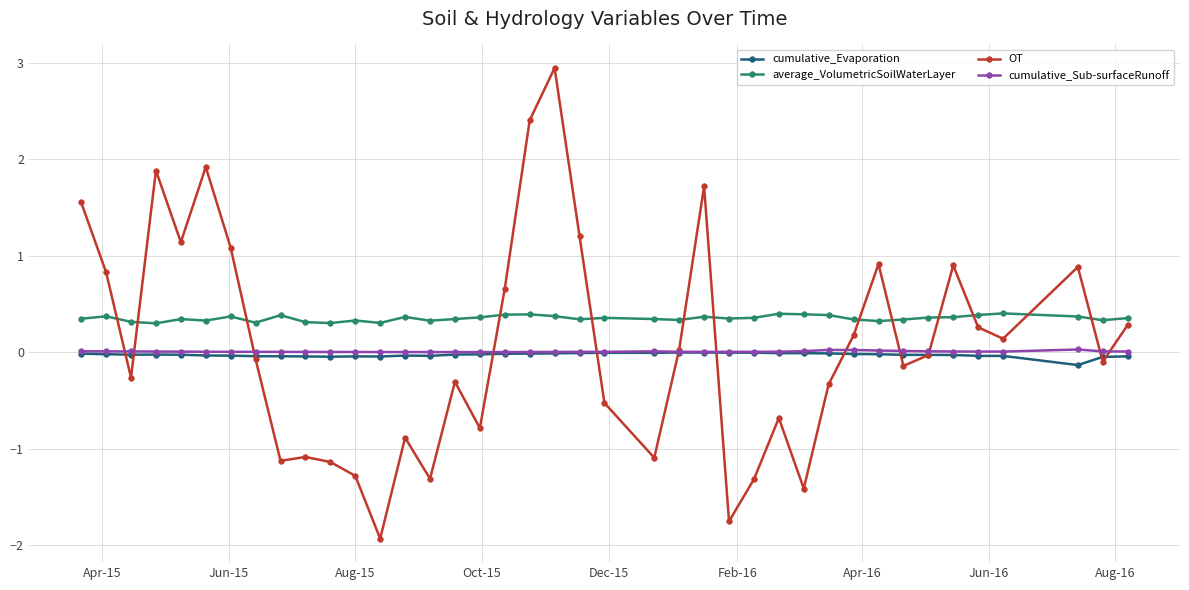

Which series has the widest spread of values?

OT